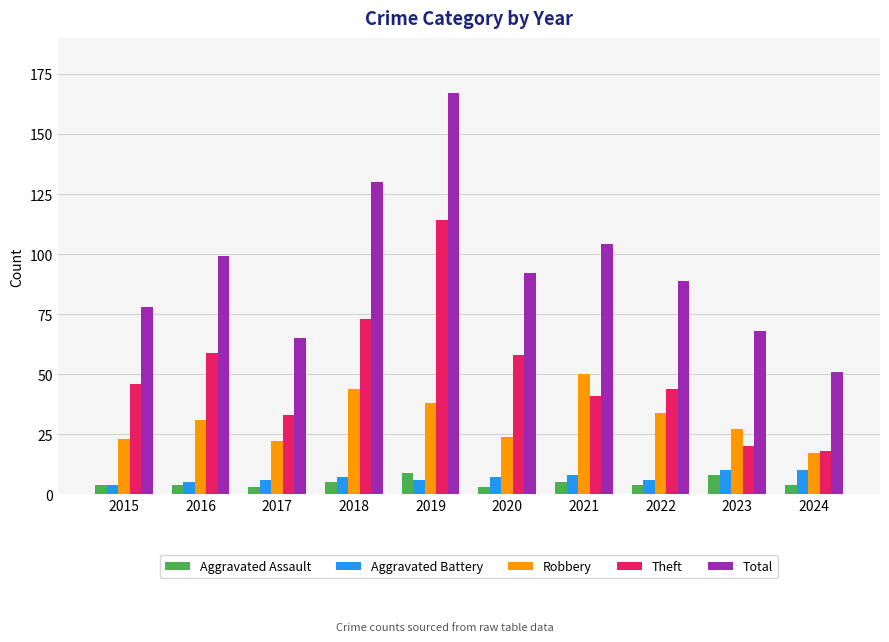

Which category has the lowest value in the Robbery series?

2024